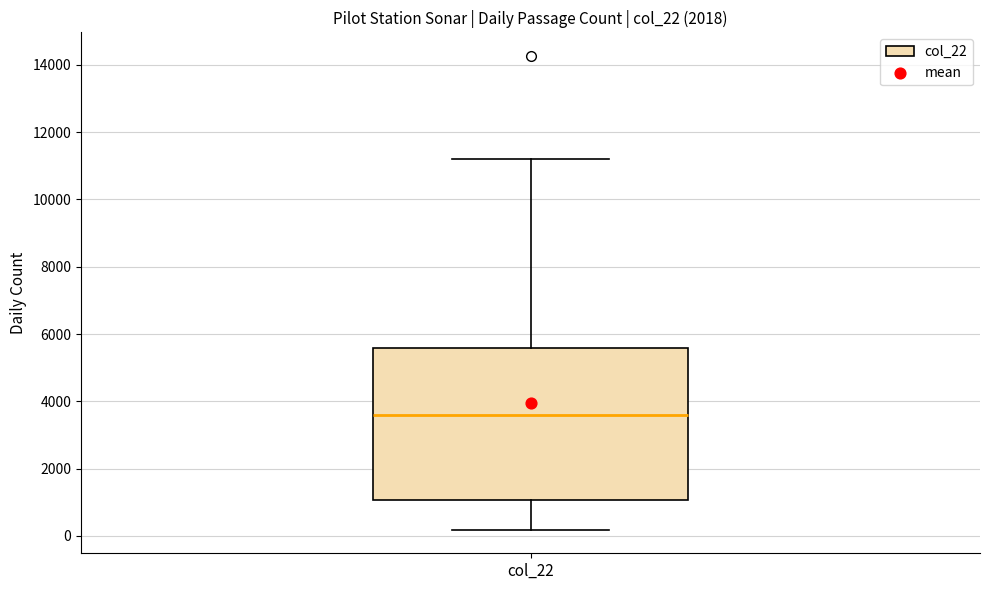

Transcribe this box plot: give where the median line is, the range the box spans, and where the two whiskers end, as read against the y-axis. The values are not printed on the chart, so give them approximately, as read against the axis.

median 3600, box 1000 to 5600, whiskers 200 to 11200